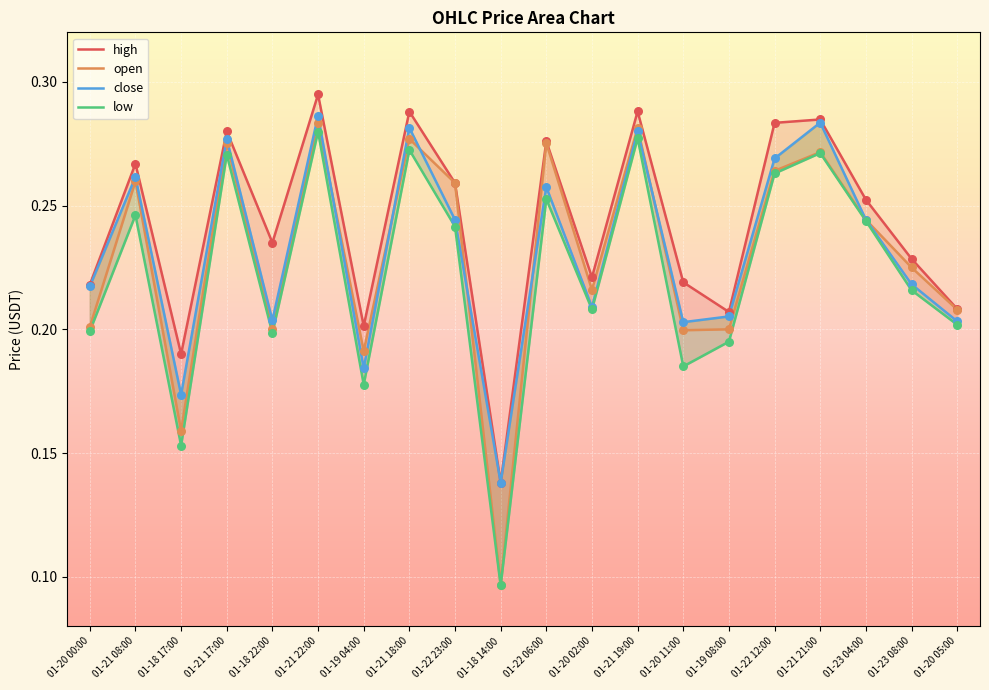

What are all the series names shown in the legend?

high, open, close, low